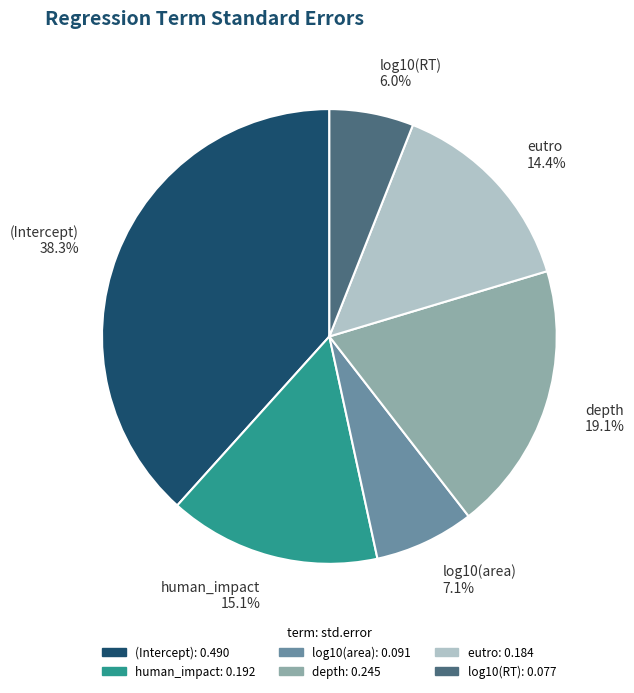

Which category has the smallest portion of the pie?

log10(RT)